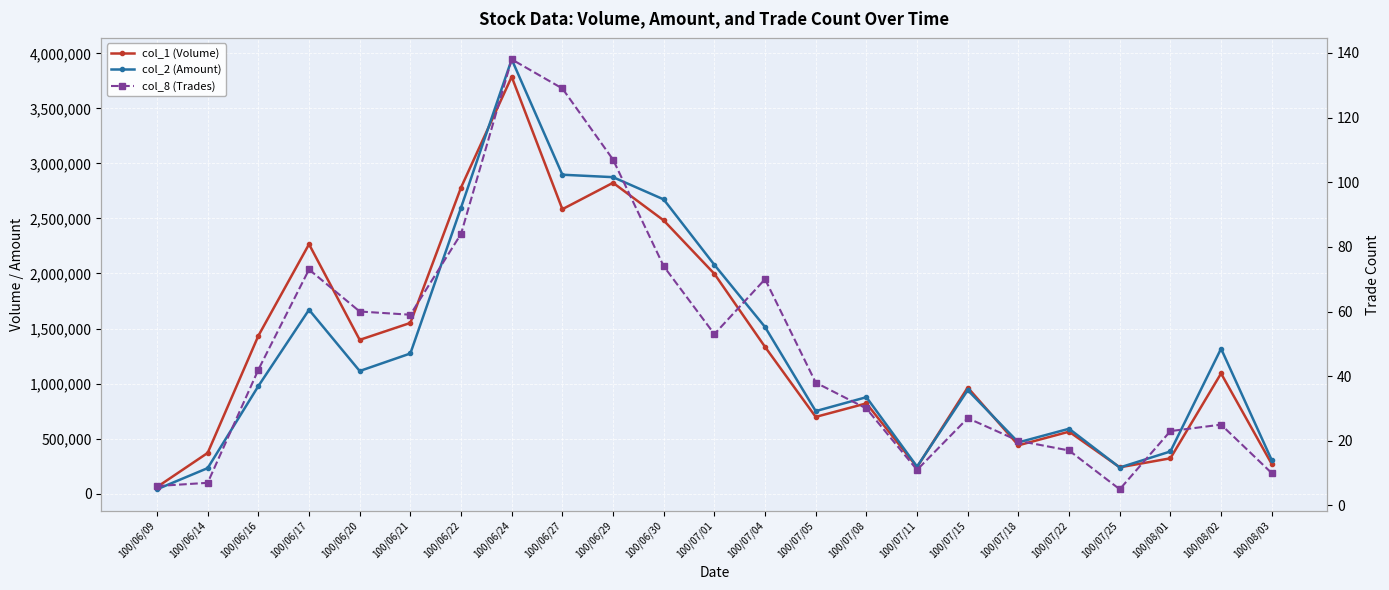

At which label is col_2 (Amount) closest to 1992330?

100/07/01